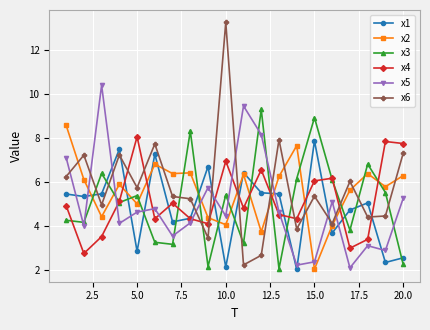

Which series has the largest range (max minus min)?

x6